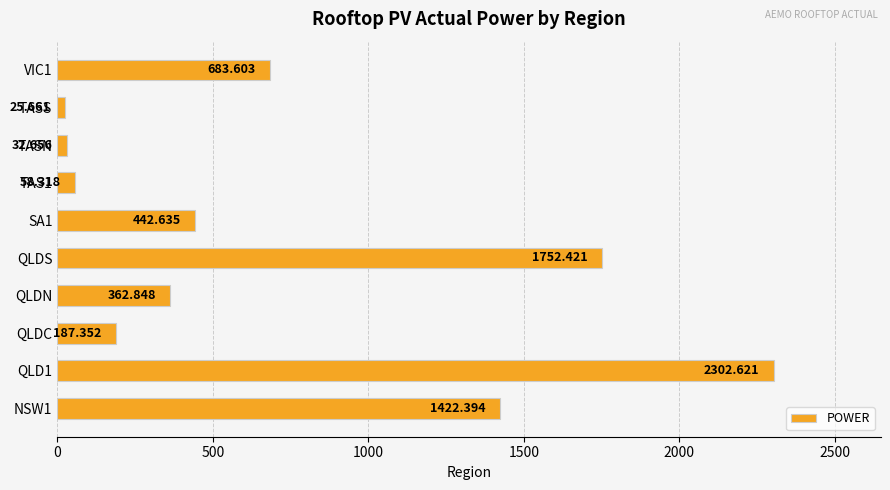

Which has a higher value, QLDS or QLDN?

QLDS